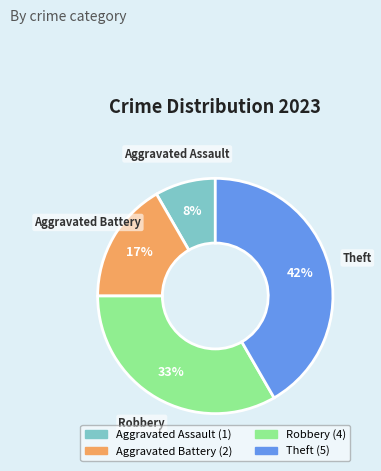

To the nearest percent, what percentage of the pie is Theft?

42%